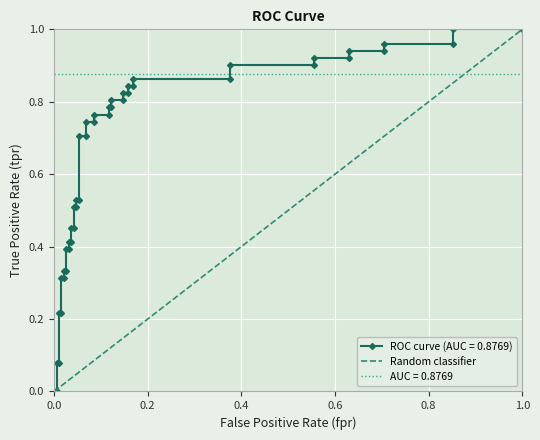

True or false: the data shows 0 at 0.0.

True